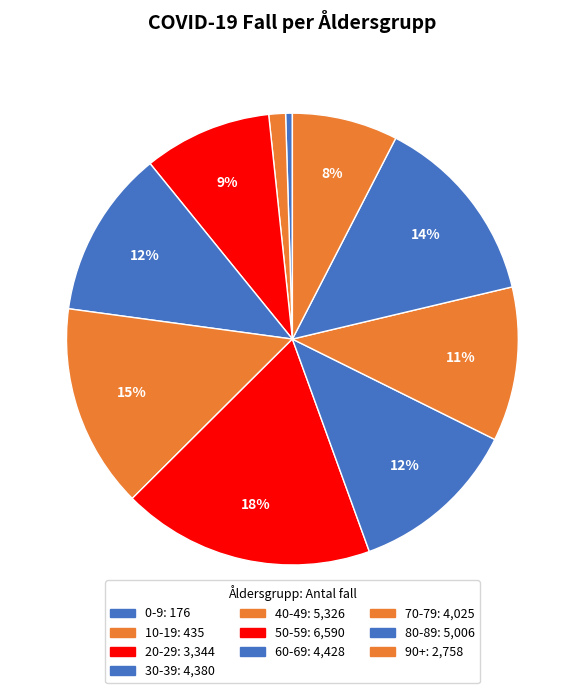

Count the number of slices in the pie.

10